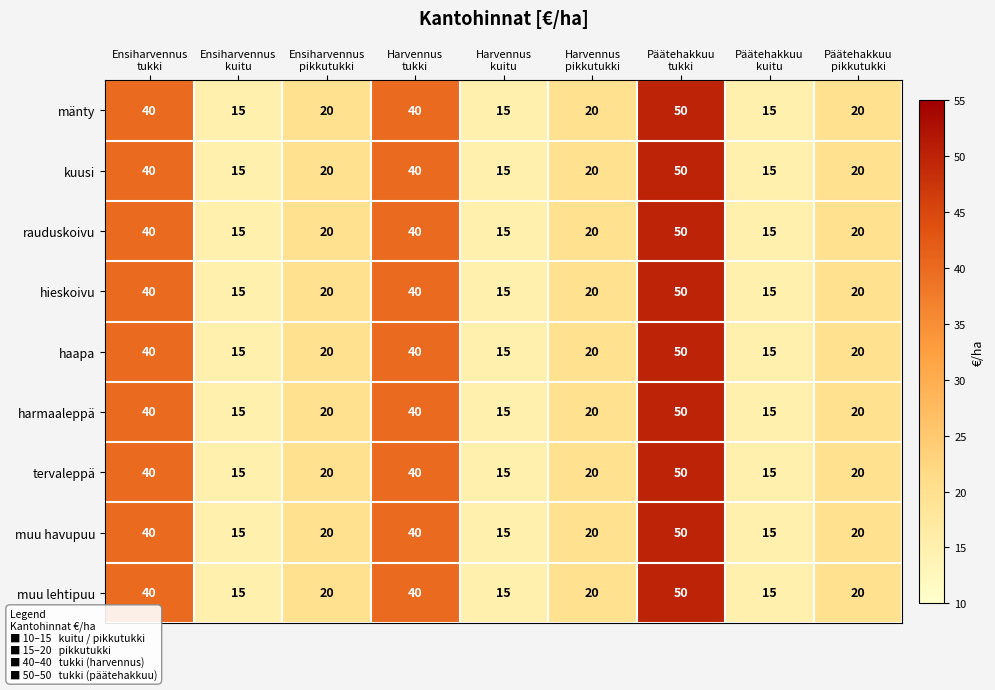

What is the minimum value shown in the chart?

15